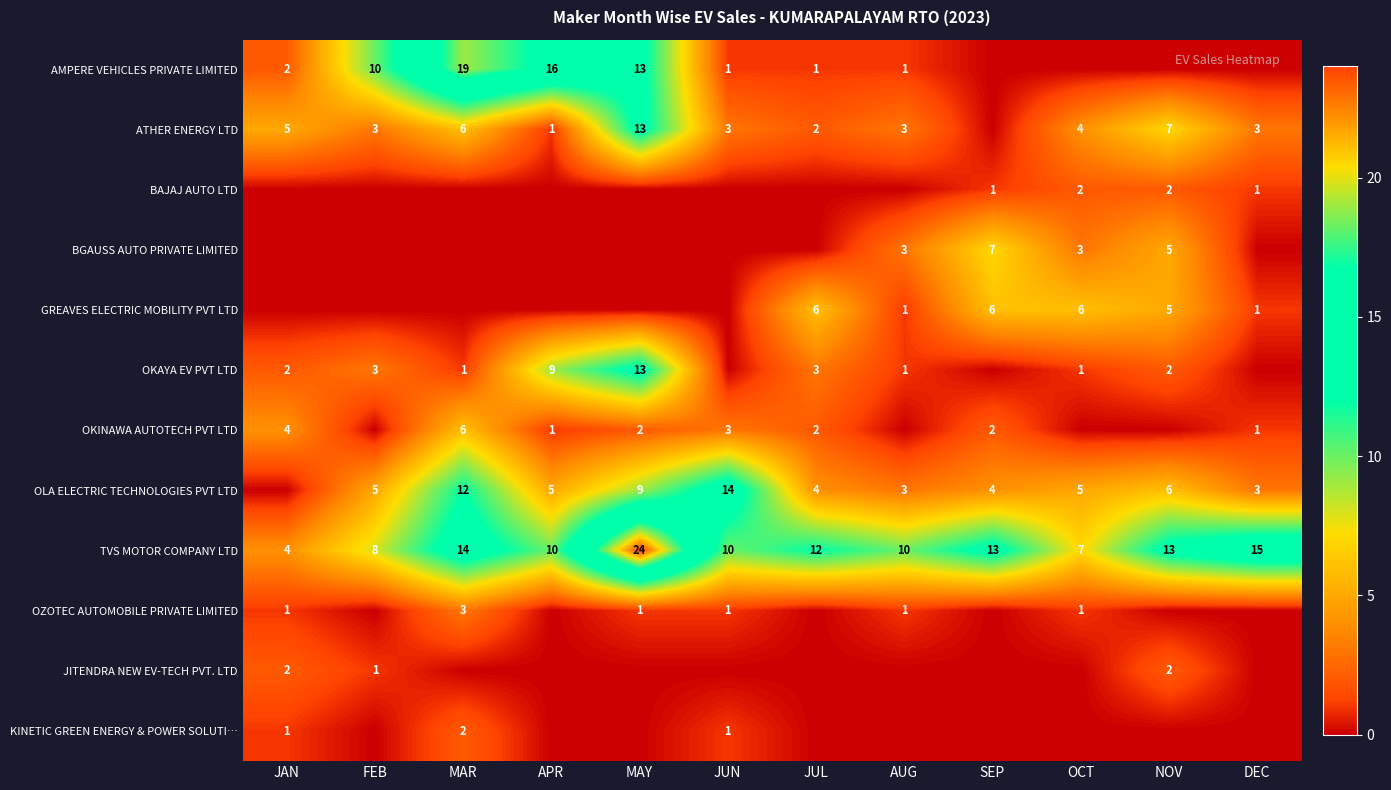

The ATHER ENERGY LTD series shows 7 at OCT. True or false?

False